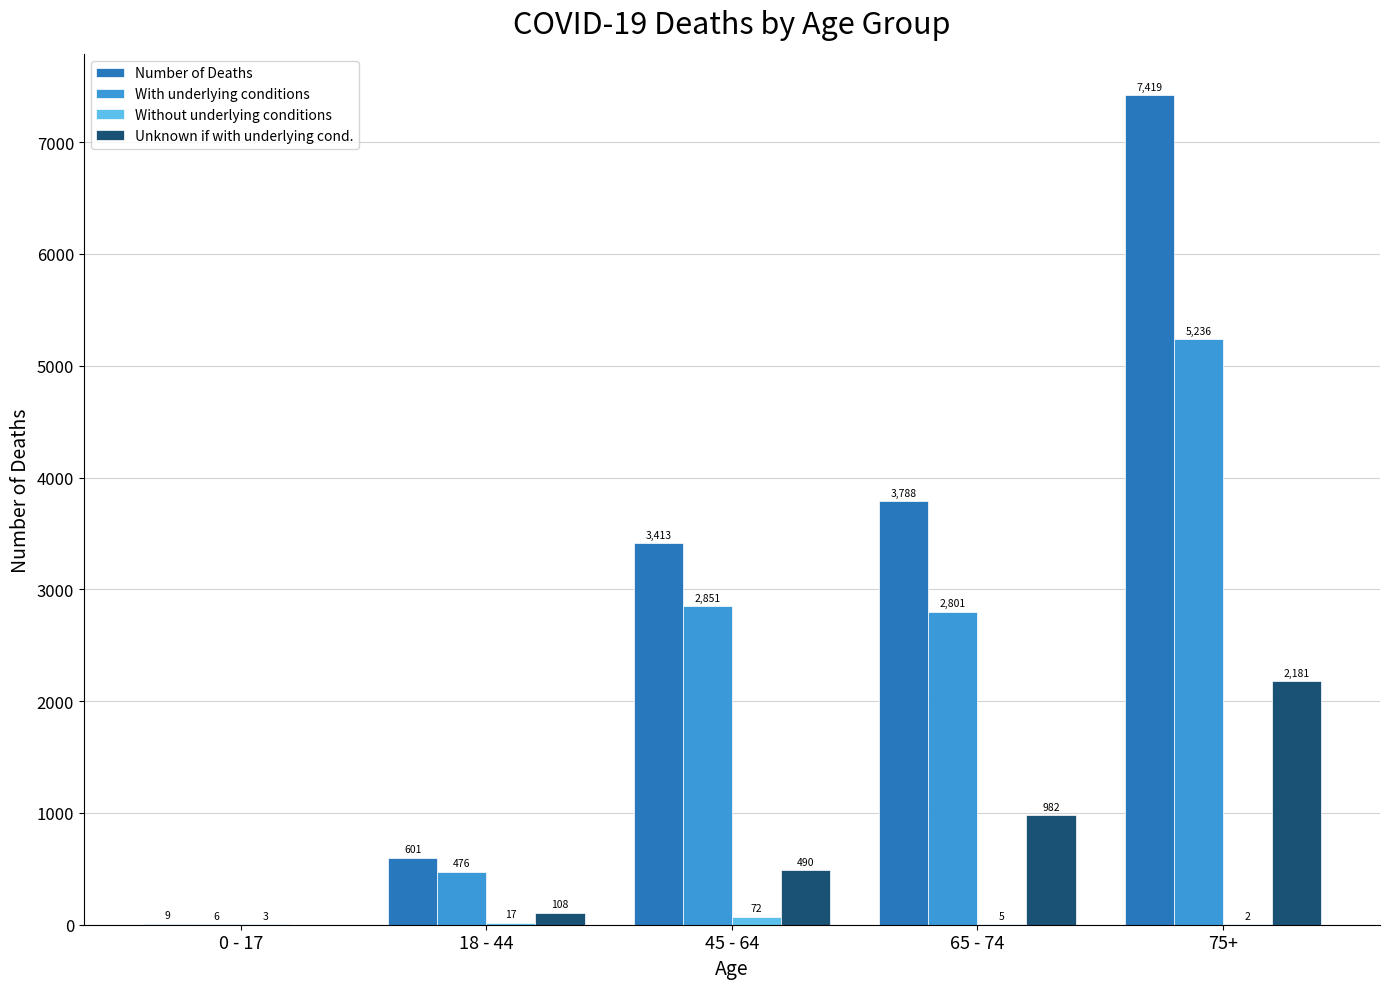

Which series changed the most between 0 - 17 and 18 - 44?

Number of Deaths